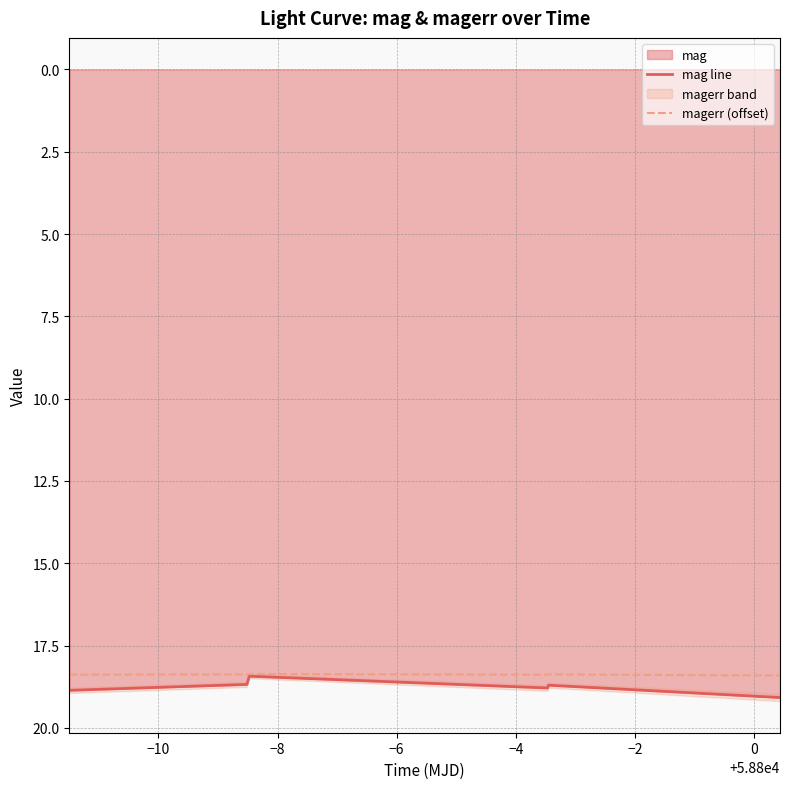

List the series in order of their peak value, lowest first.

magerr (offset), mag line